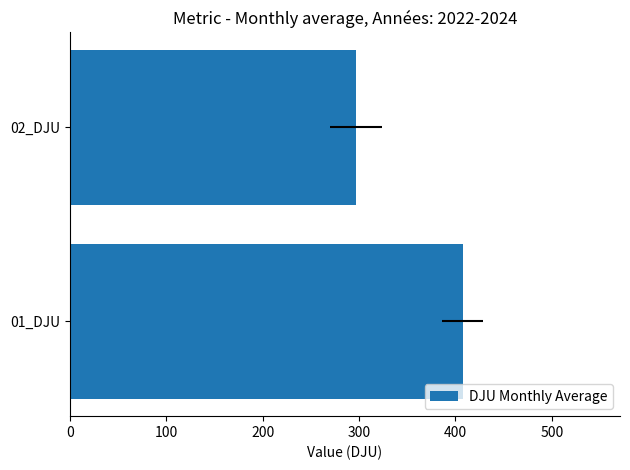

What is the difference between the maximum and minimum values?

110.8